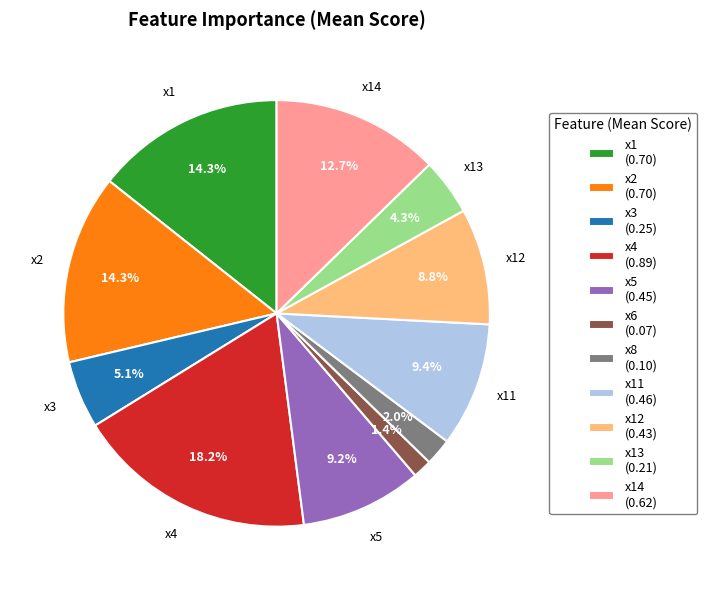

How much of the chart is everything except x8 (0.10)?

98.0%